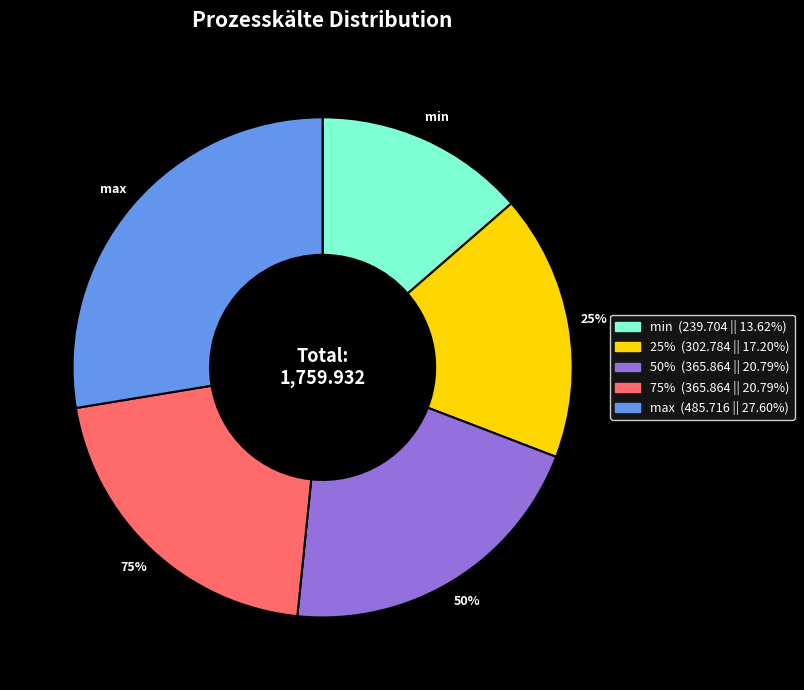

Is it true that 75% is 21% of the pie?

True